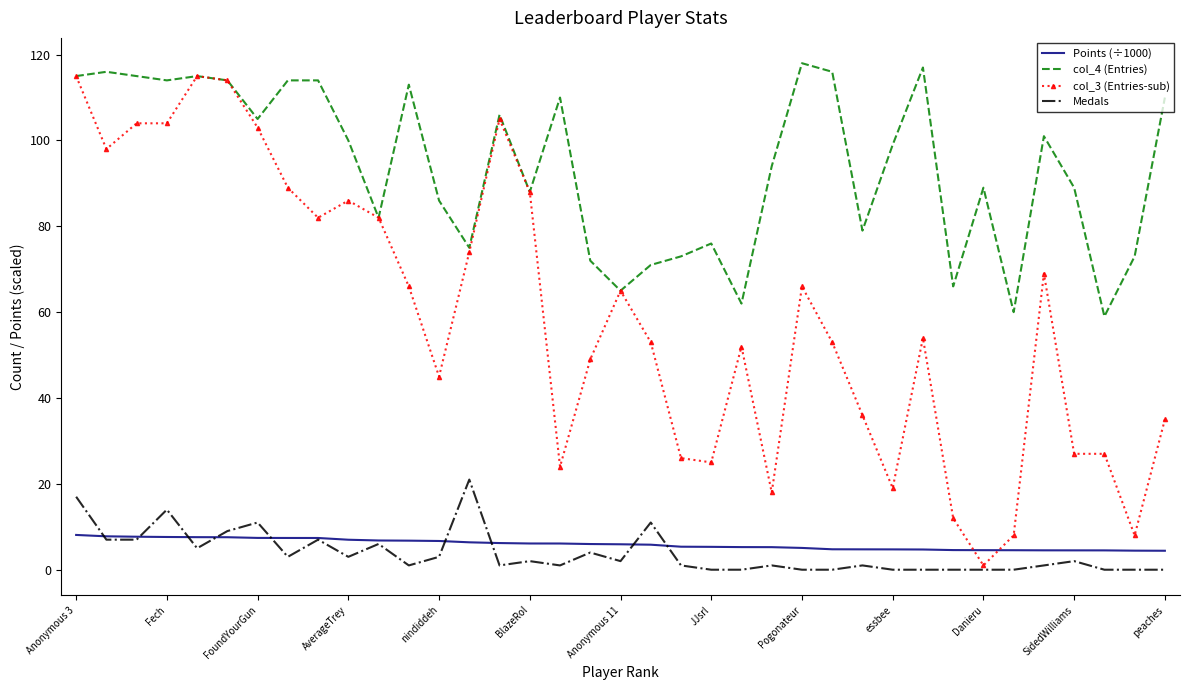

Which series has the largest total across all categories?

col_4 (Entries)